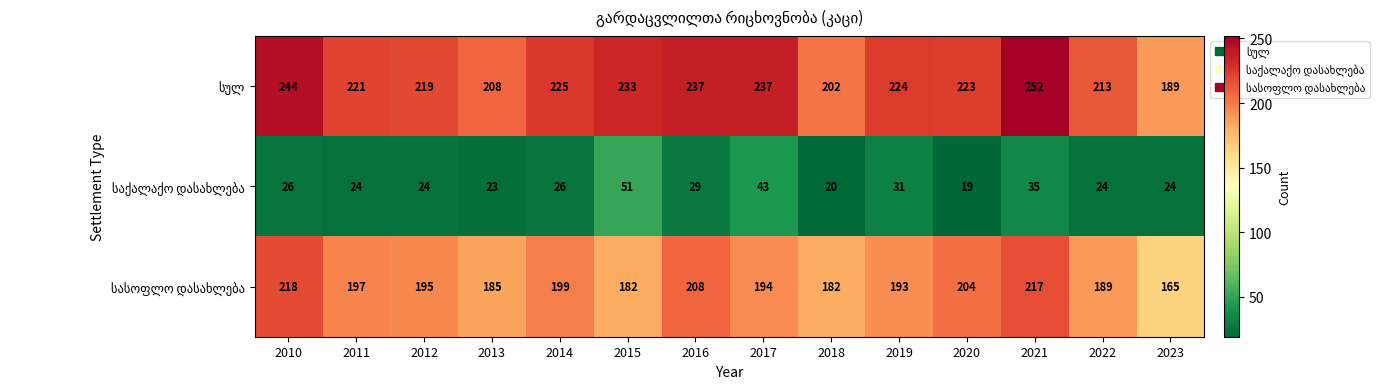

What is the total value across all series at 2021?

504